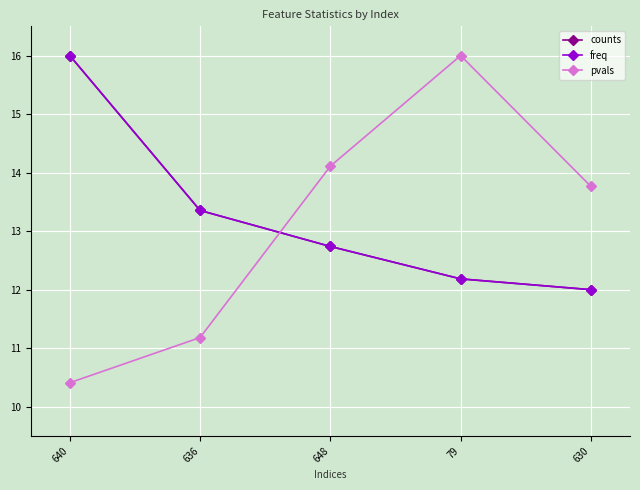

What is the label of the 5th point from the right?

640